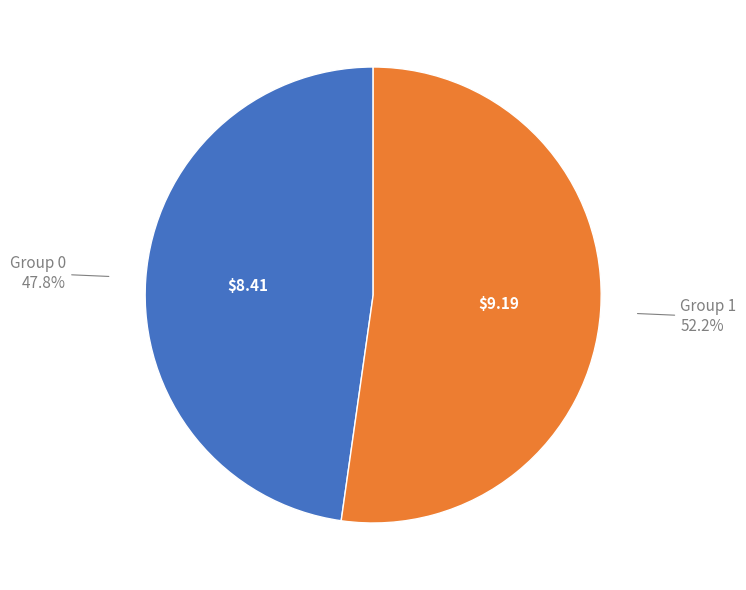

Does any single category account for the majority?

Yes